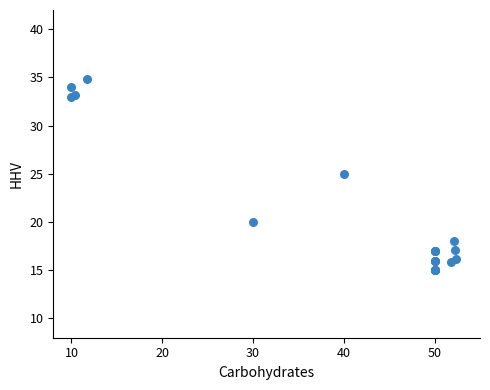

What Y value in the scatter plot is closest to 24?

25.0